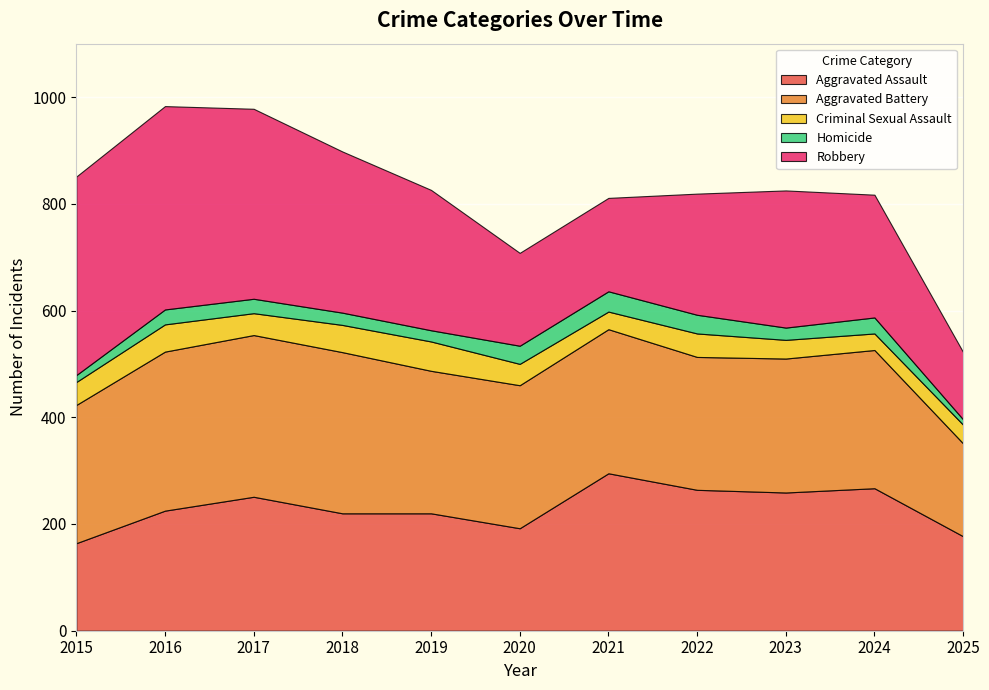

Reading left to right, list all the values displayed in this chart.

Aggravated Assault: 2015=164	2016=225	2017=251	2018=220	2019=220	2020=192	2021=295	2022=264	2023=259	2024=267	2025=177
Aggravated Battery: 2015=259	2016=298	2017=303	2018=302	2019=267	2020=268	2021=270	2022=249	2023=251	2024=259	2025=174
Criminal Sexual Assault: 2015=43	2016=51	2017=41	2018=51	2019=55	2020=40	2021=33	2022=44	2023=35	2024=31	2025=35
Homicide: 2015=13	2016=28	2017=27	2018=23	2019=21	2020=34	2021=38	2022=35	2023=23	2024=30	2025=10
Robbery: 2015=372	2016=381	2017=356	2018=302	2019=263	2020=174	2021=175	2022=227	2023=257	2024=230	2025=126